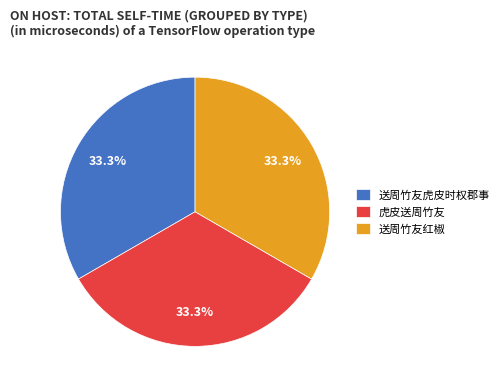

Is it true that 虎皮送周竹友 is 33% of the pie?

True